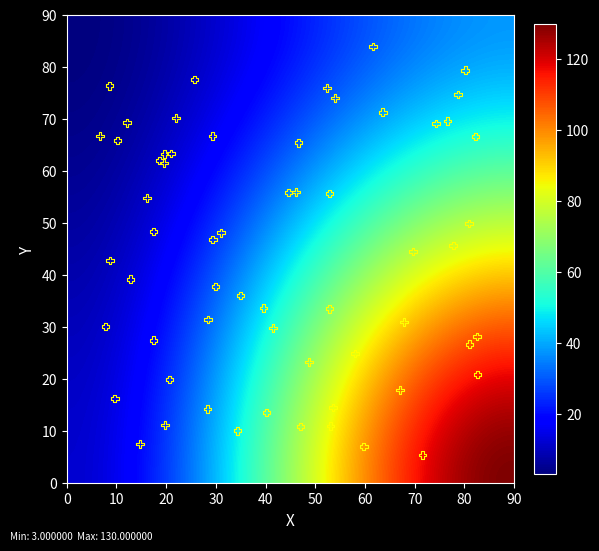

How many data points are displayed?

60